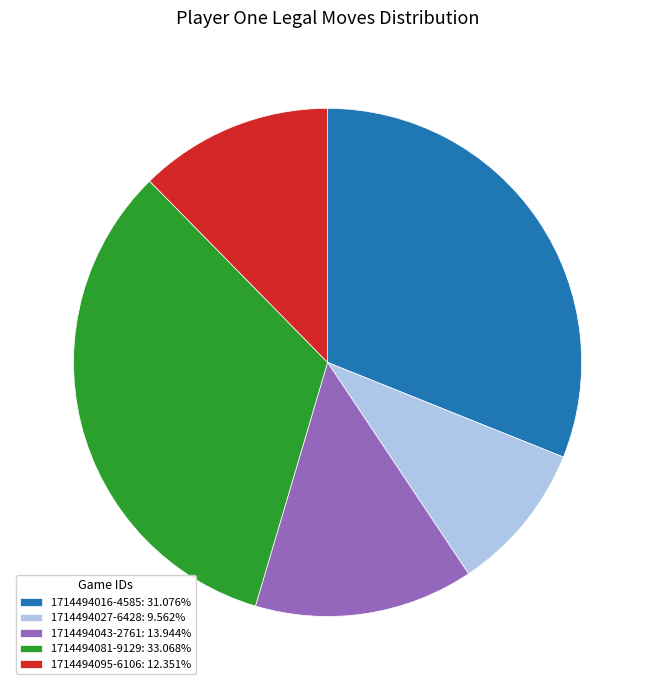

Between 1714494095-6106 and 1714494043-2761, which is larger?

1714494043-2761